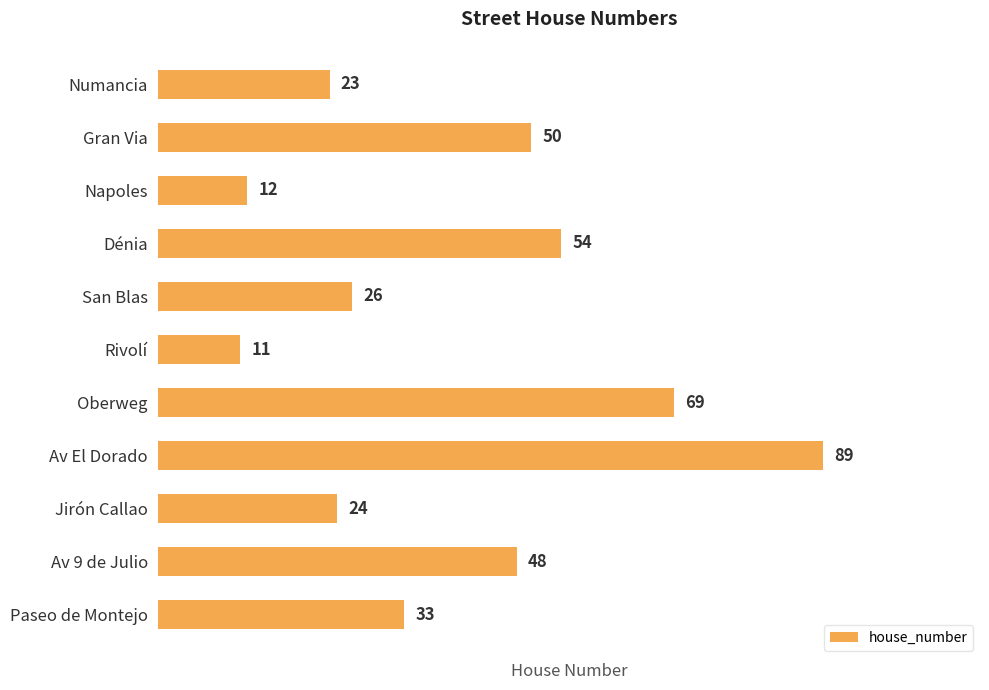

How many data points does each series have?

11